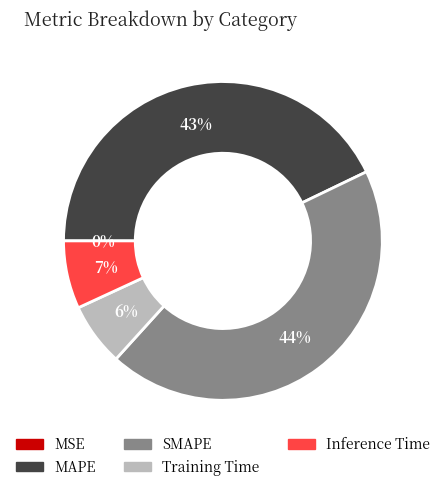

Is Inference Time the majority of the pie?

No